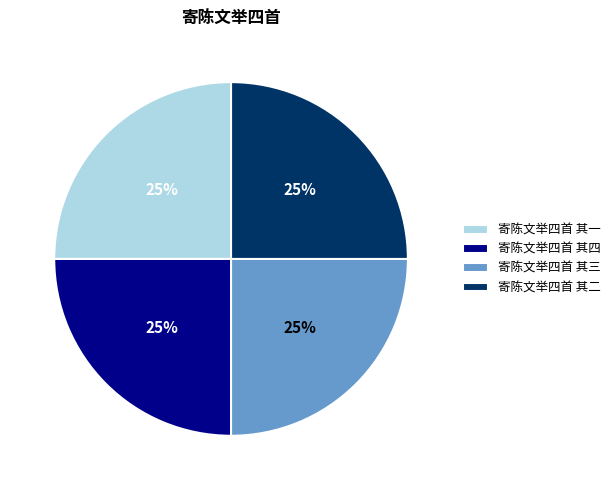

To the nearest percent, what is the average slice percentage?

25%